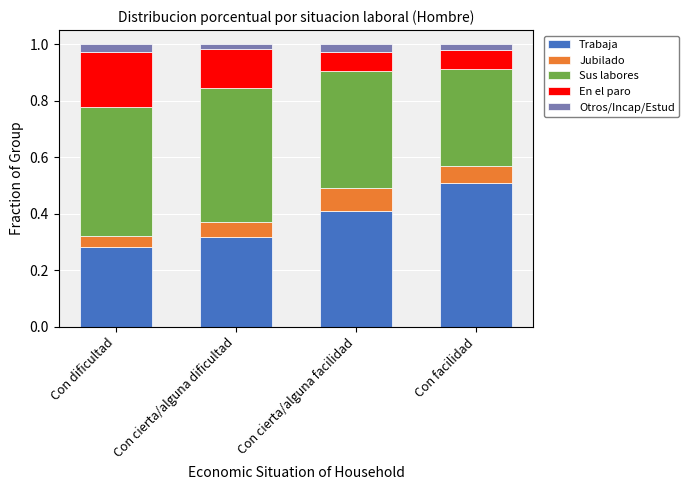

Count the Trabaja values in the range 0 to 1.

4